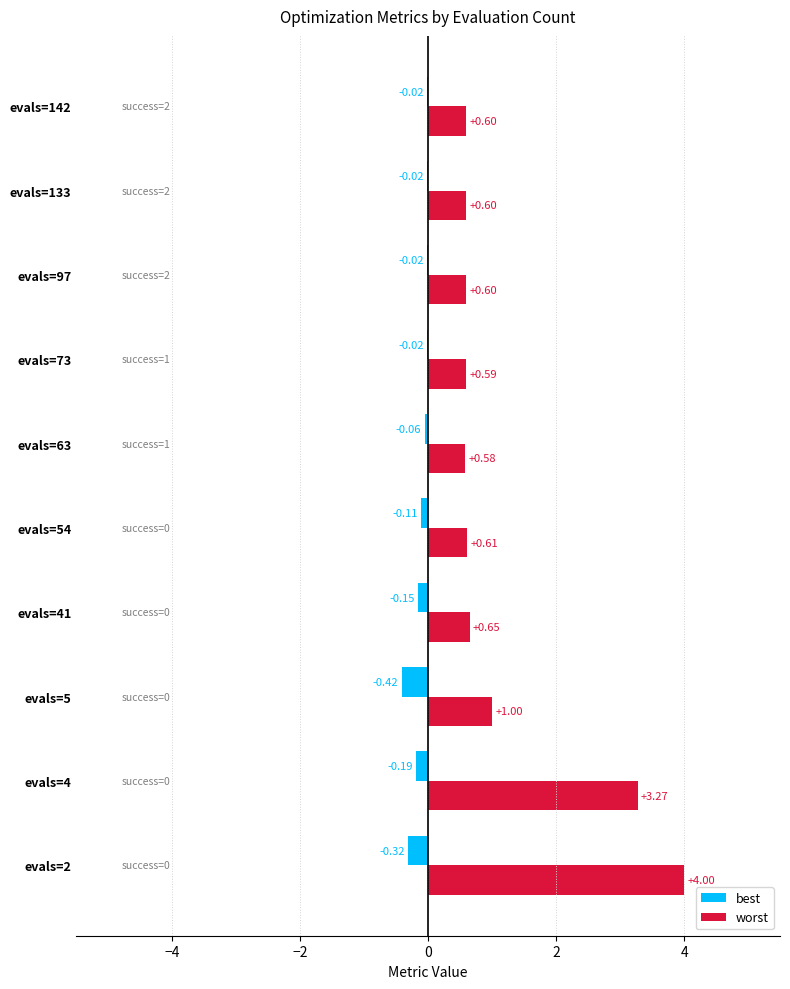

What is the sum of the worst values at evals=133 and evals=97?

1.2